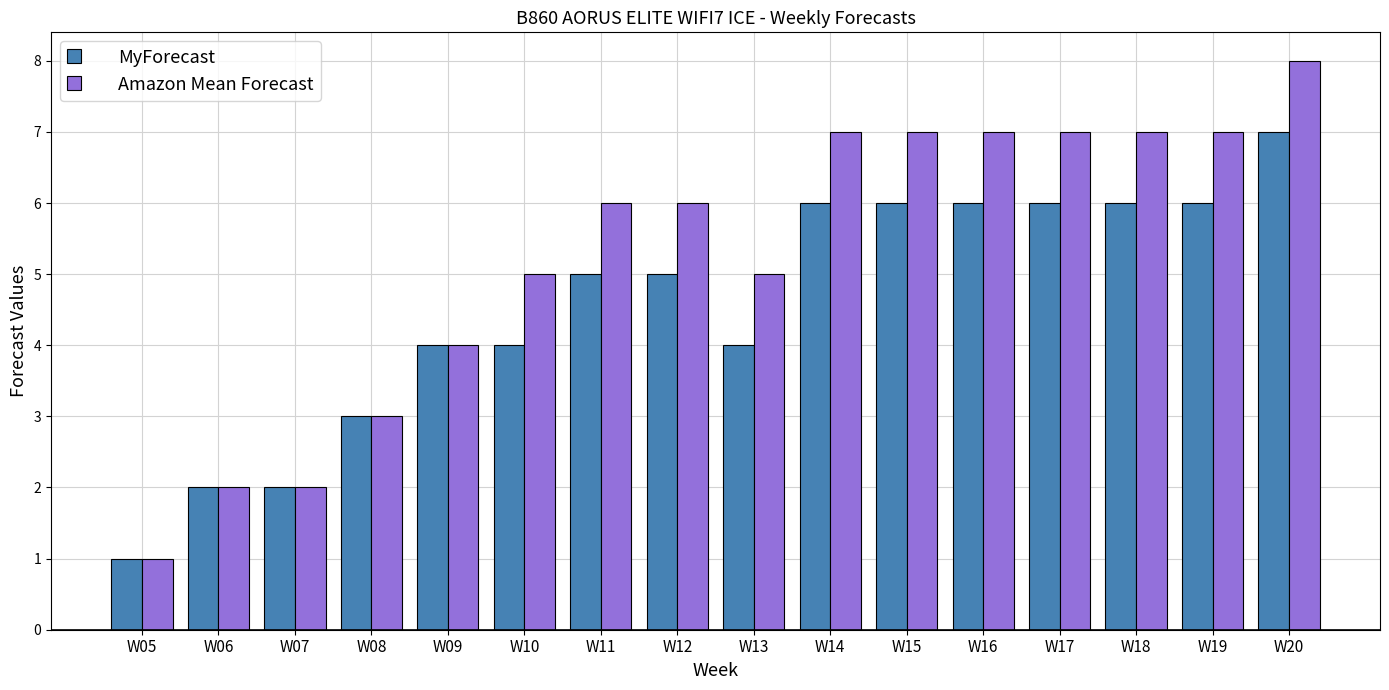

Reading right to left, what are all the values shown in this chart?

MyForecast: W20=7	W19=6	W18=6	W17=6	W16=6	W15=6	W14=6	W13=4	W12=5	W11=5	W10=4	W09=4	W08=3	W07=2	W06=2	W05=1
Amazon Mean Forecast: W20=8	W19=7	W18=7	W17=7	W16=7	W15=7	W14=7	W13=5	W12=6	W11=6	W10=5	W09=4	W08=3	W07=2	W06=2	W05=1